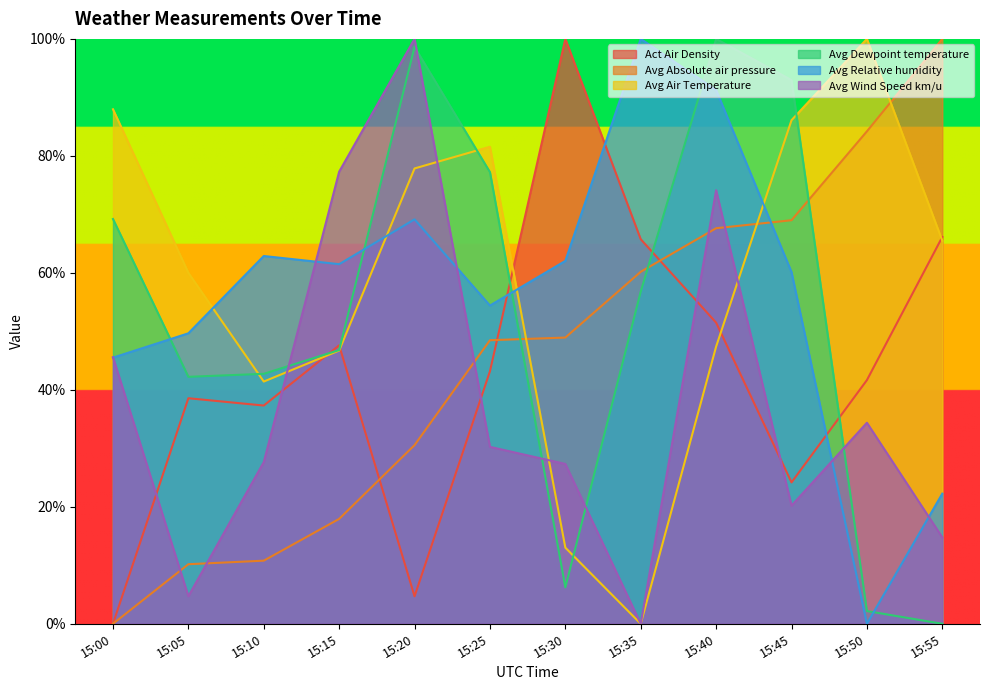

Count the number of data series in this chart.

6